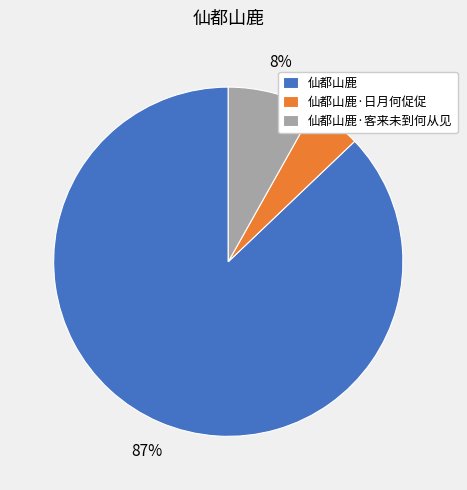

How many segments does this pie chart have?

3